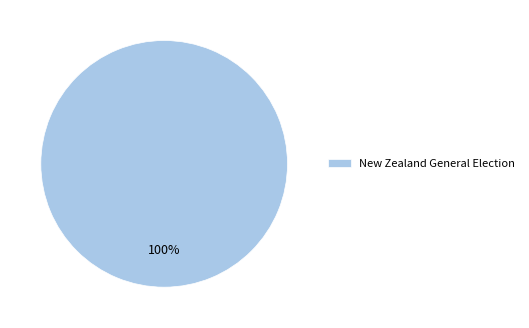

Rank the categories by value from highest to lowest.

New Zealand General Election